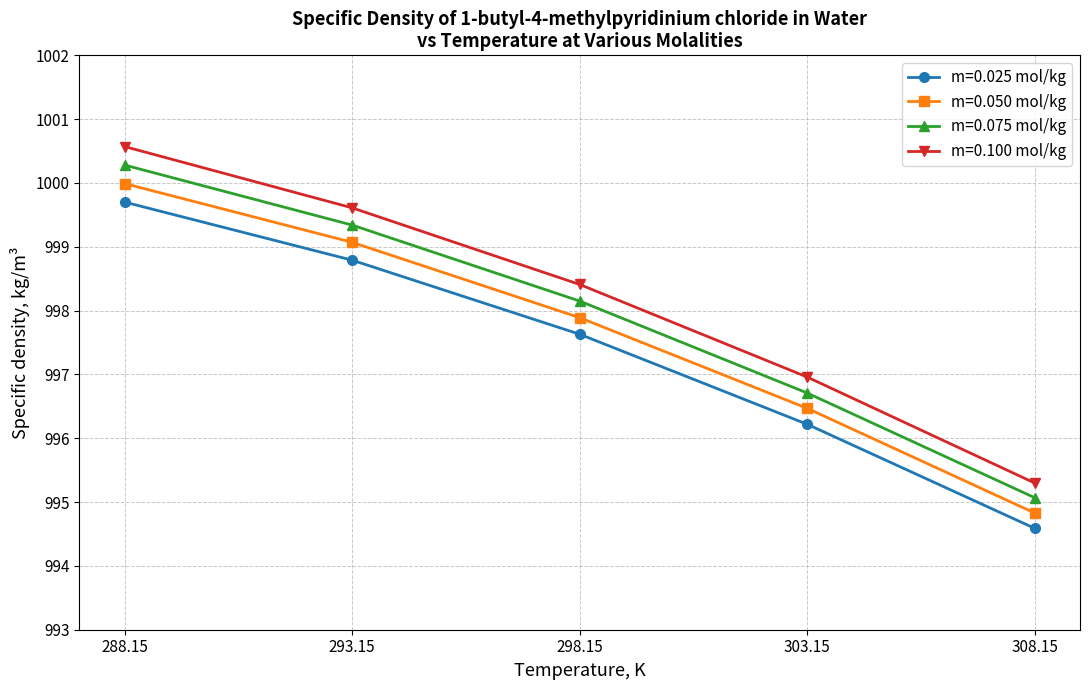

What are all the series names shown in the legend?

m=0.025 mol/kg, m=0.050 mol/kg, m=0.075 mol/kg, m=0.100 mol/kg